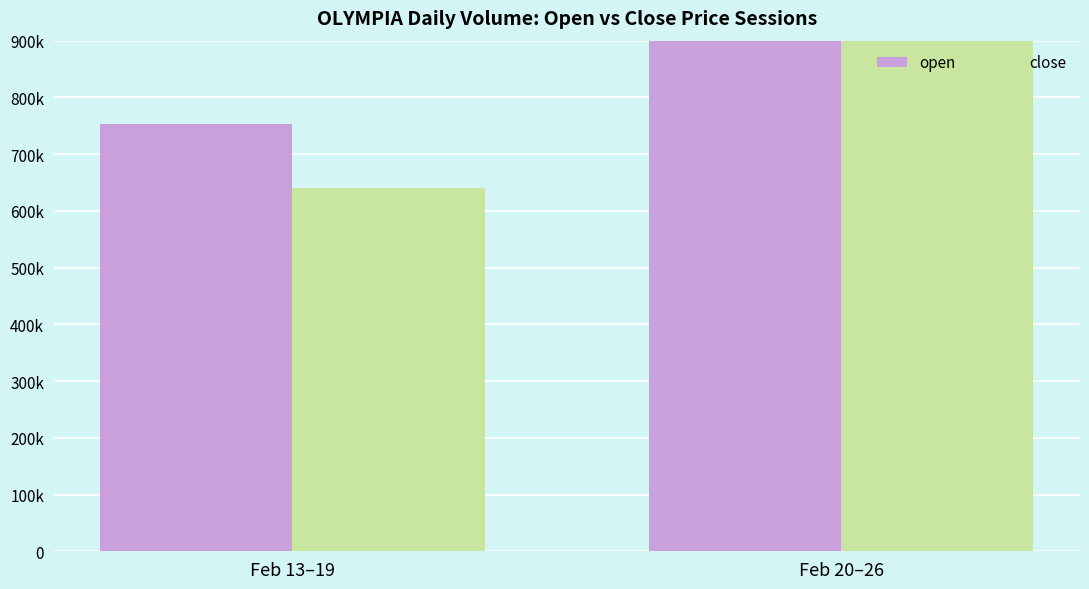

Rank the series by their average value, from highest to lowest.

open, close